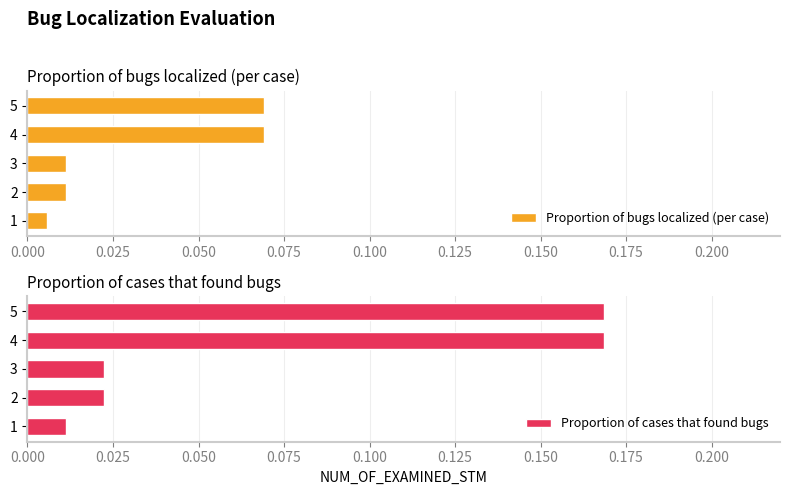

What is the difference between the maximum and minimum values in the Proportion of bugs localized (per case) series?

0.1